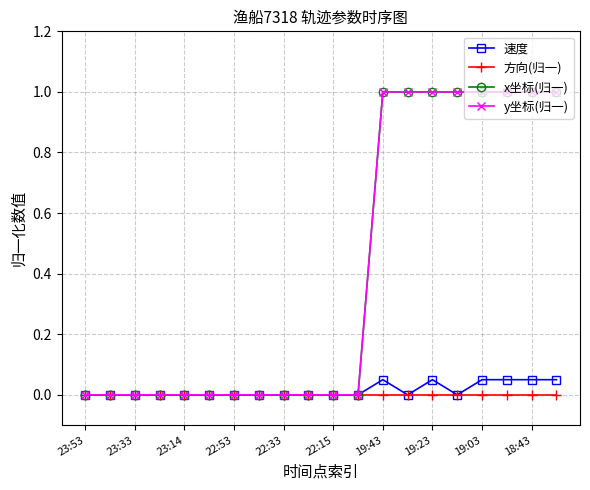

Reading right to left, list all the values displayed in this chart.

速度: 0.1	0.1	0.1	0.1	0.0	0.1	0.0	0.1	0.0	0.0	0.0	0.0	0.0	0.0	0.0	0.0	0.0	0.0	0.0	0.0
方向(归一): 0.0	0.0	0.0	0.0	0.0	0.0	0.0	0.0	0.0	0.0	0.0	0.0	0.0	0.0	0.0	0.0	0.0	0.0	0.0	0.0
x坐标(归一): 1.0	1.0	1.0	1.0	1.0	1.0	1.0	1.0	0.0	0.0	0.0	0.0	0.0	0.0	0.0	0.0	0.0	0.0	0.0	0.0
y坐标(归一): 1.0	1.0	1.0	1.0	1.0	1.0	1.0	1.0	0.0	0.0	0.0	0.0	0.0	0.0	0.0	0.0	0.0	0.0	0.0	0.0